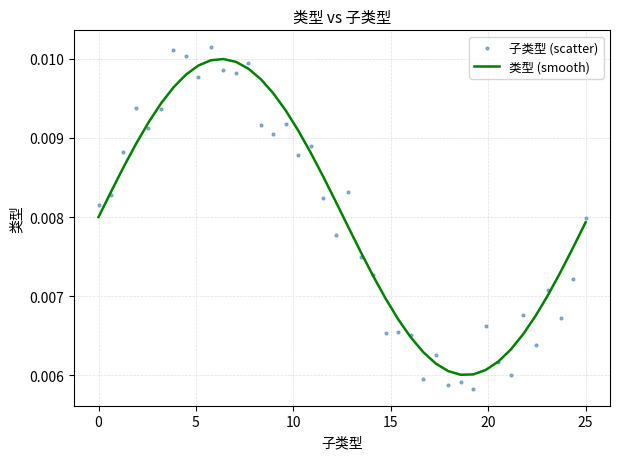

Which series has the largest Y range (max minus min)?

子类型 (scatter)